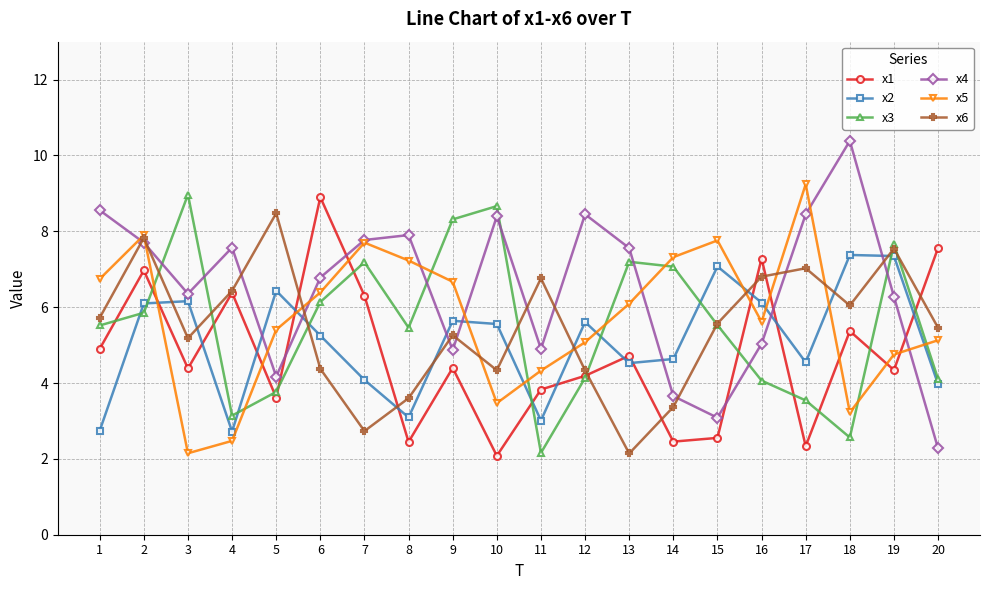

What are all the series names shown in the legend?

x1, x2, x3, x4, x5, x6